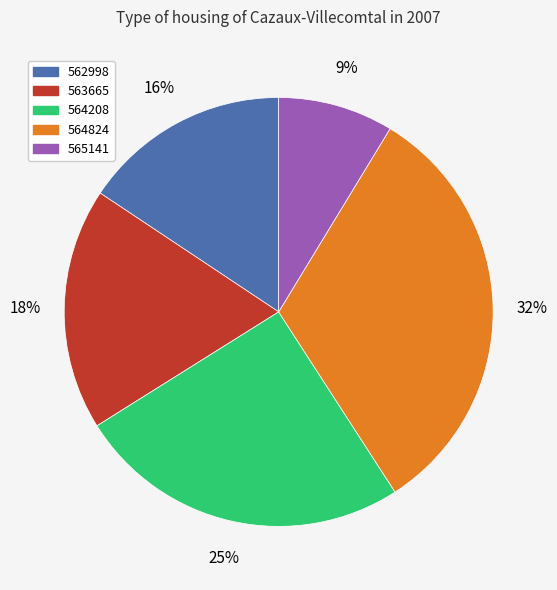

To the nearest percent, what is the difference between the largest and smallest slice percentages?

23%